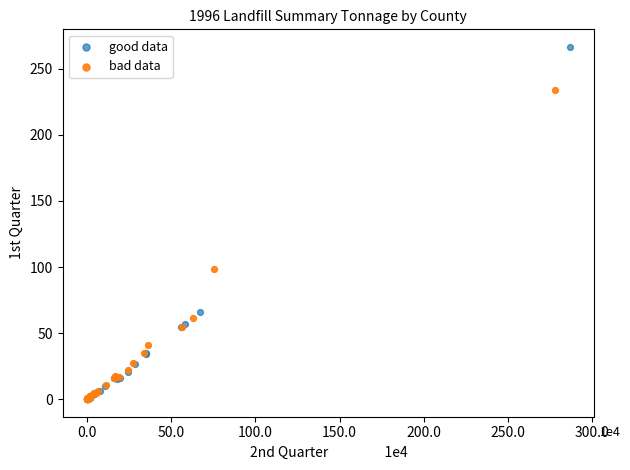

Which series has the widest spread of Y values?

good data